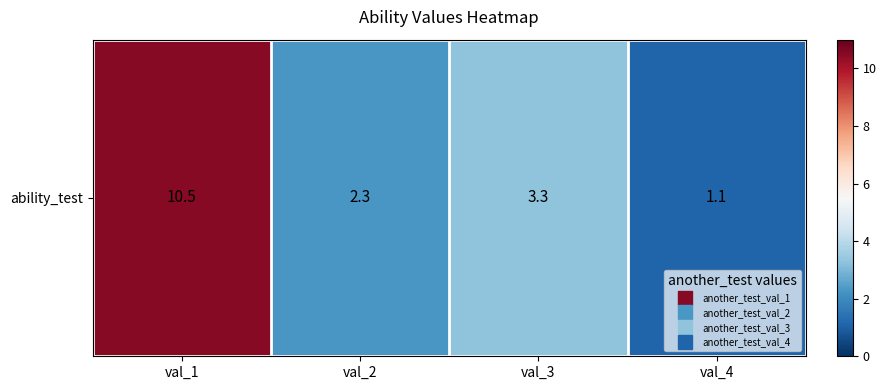

Is it true that the value at val_3 is 1.3?

False